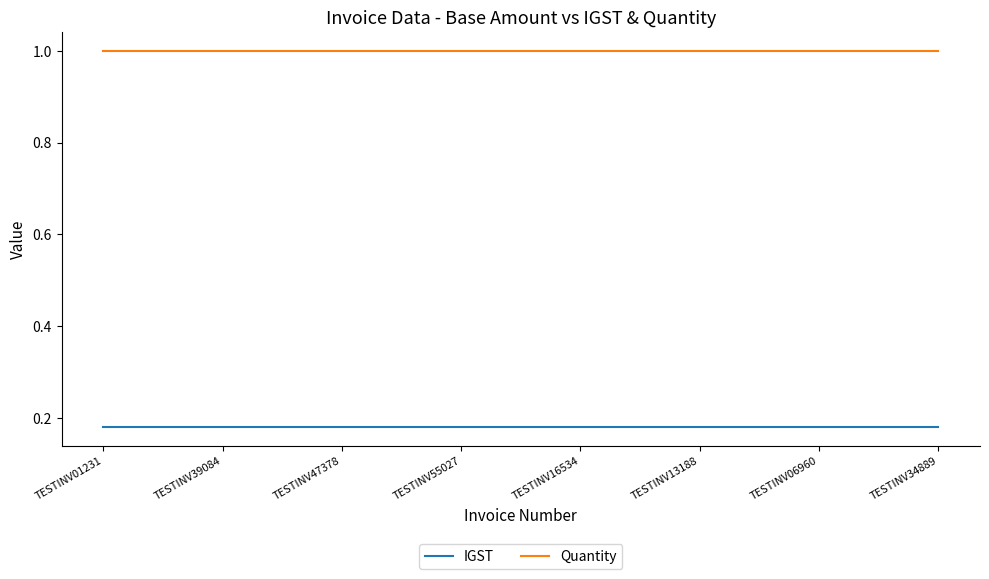

Rank the series at TESTINV55027 from highest to lowest value.

Quantity, IGST